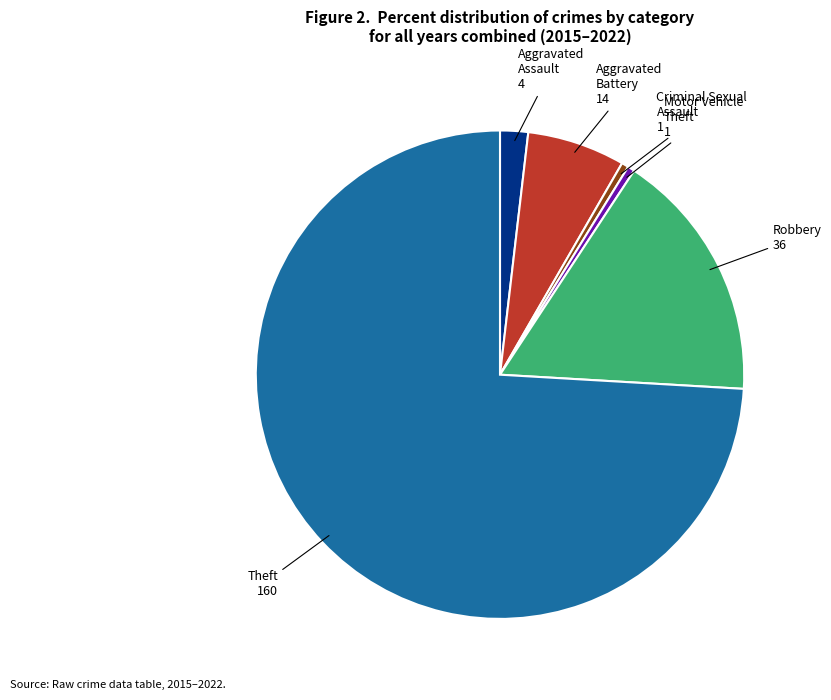

Is it true that Aggravated Battery is 1% of the pie?

False